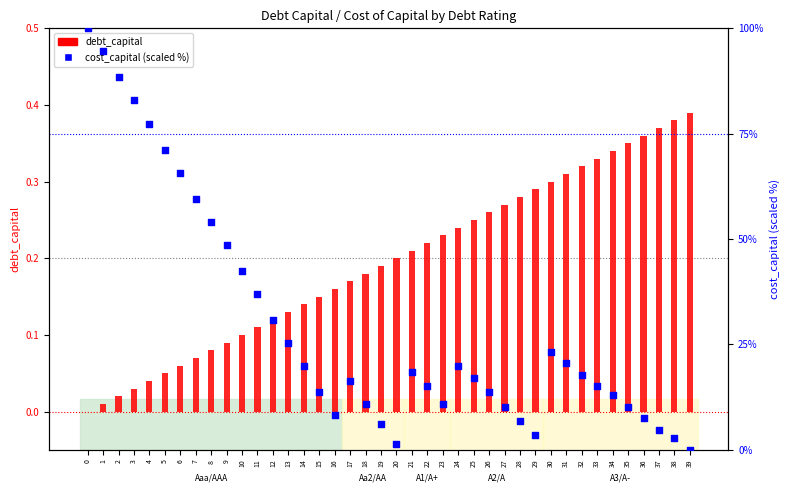

At how many categories does at least one series exceed 55?

8